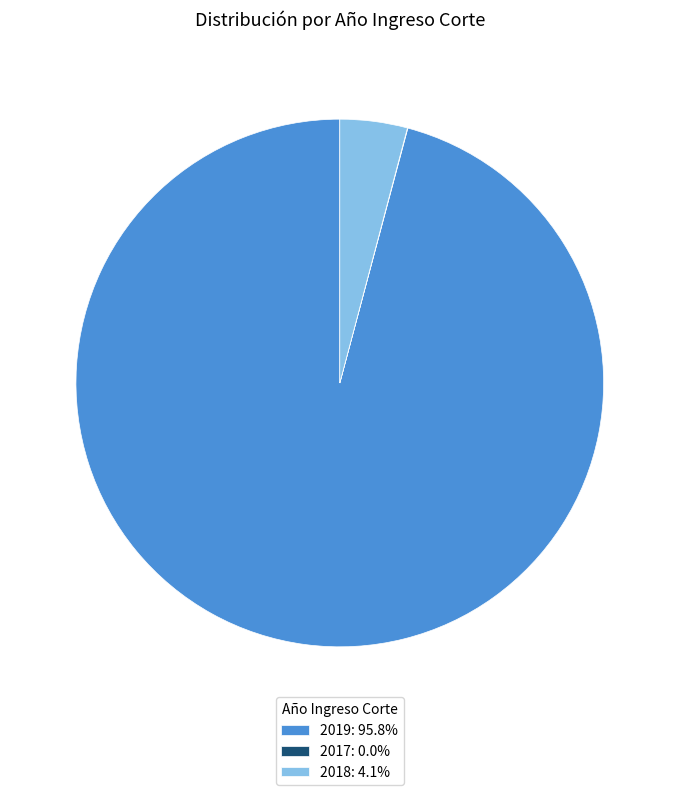

Which category has the biggest portion of the pie?

2019